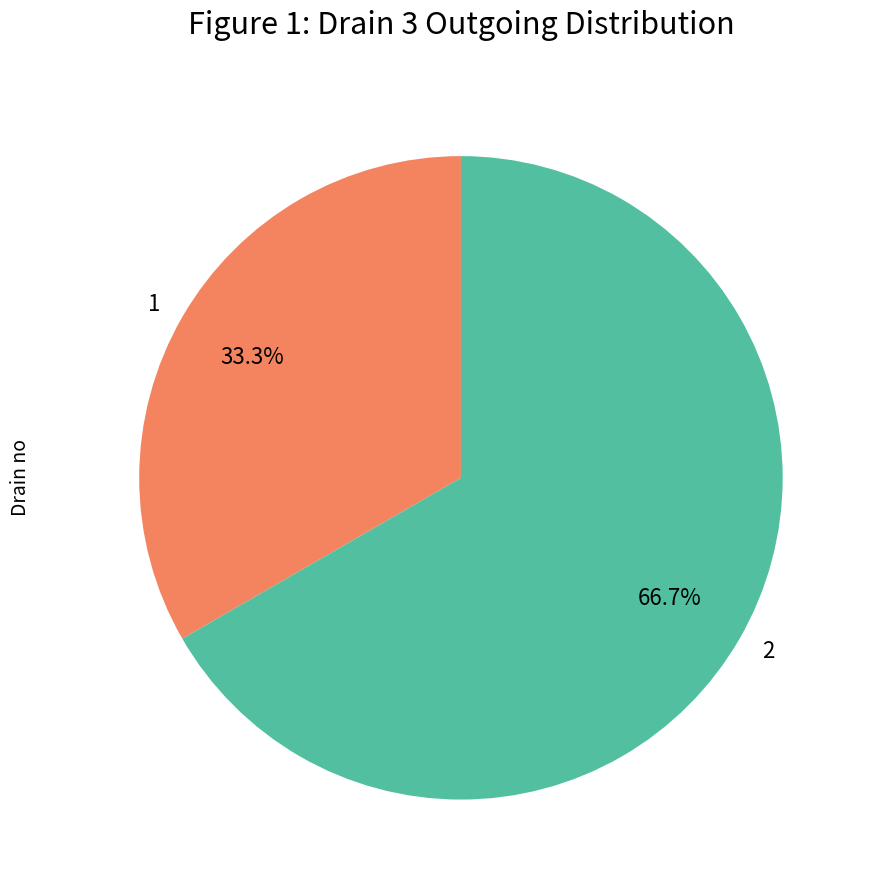

What is the largest slice in the pie chart?

2